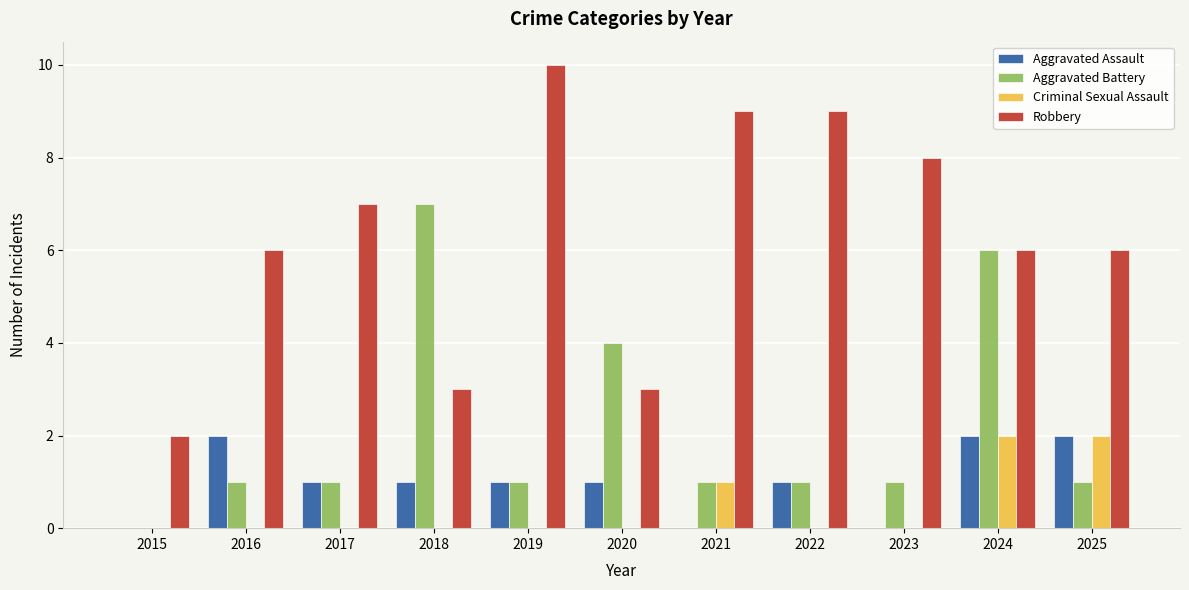

At which category is the sum across all series the highest?

2024